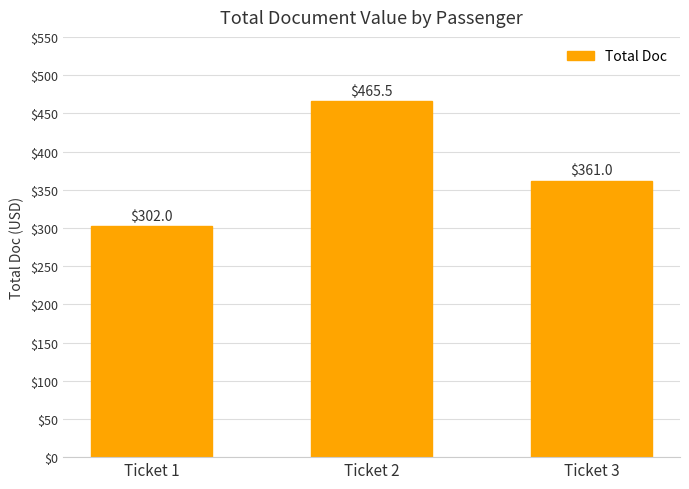

What is the value of the 3rd bar from the left?

361.0